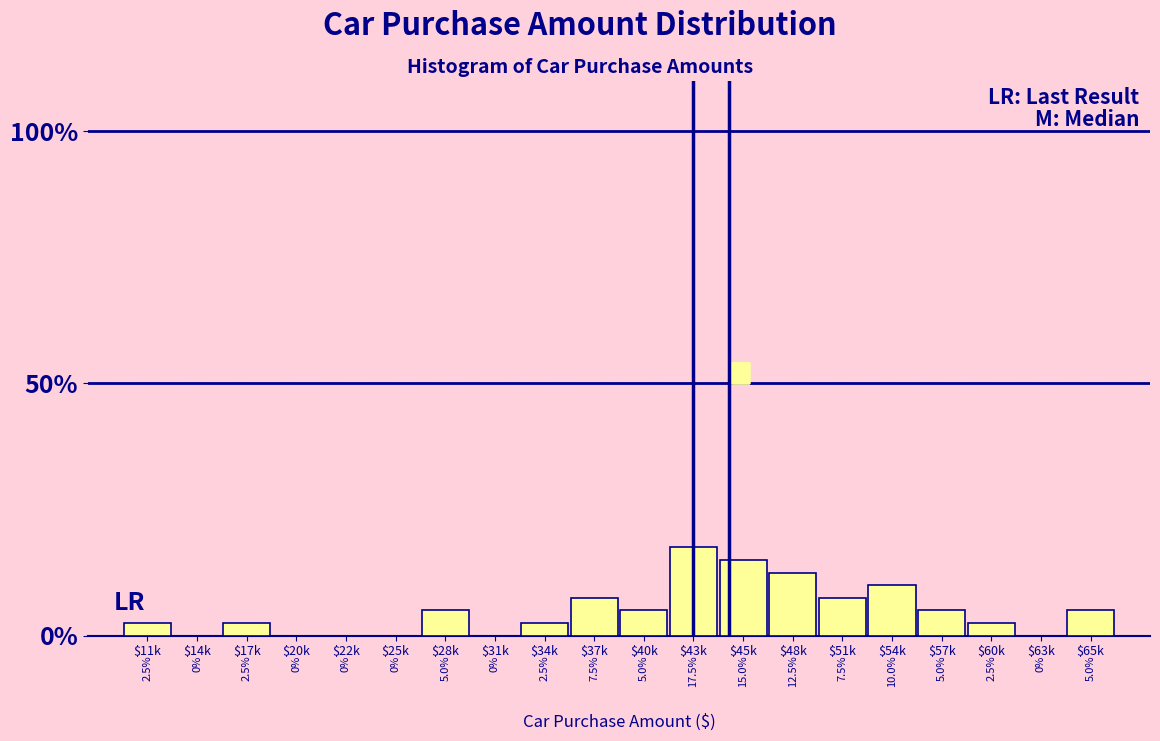

What is the maximum value shown in the chart?

17.5